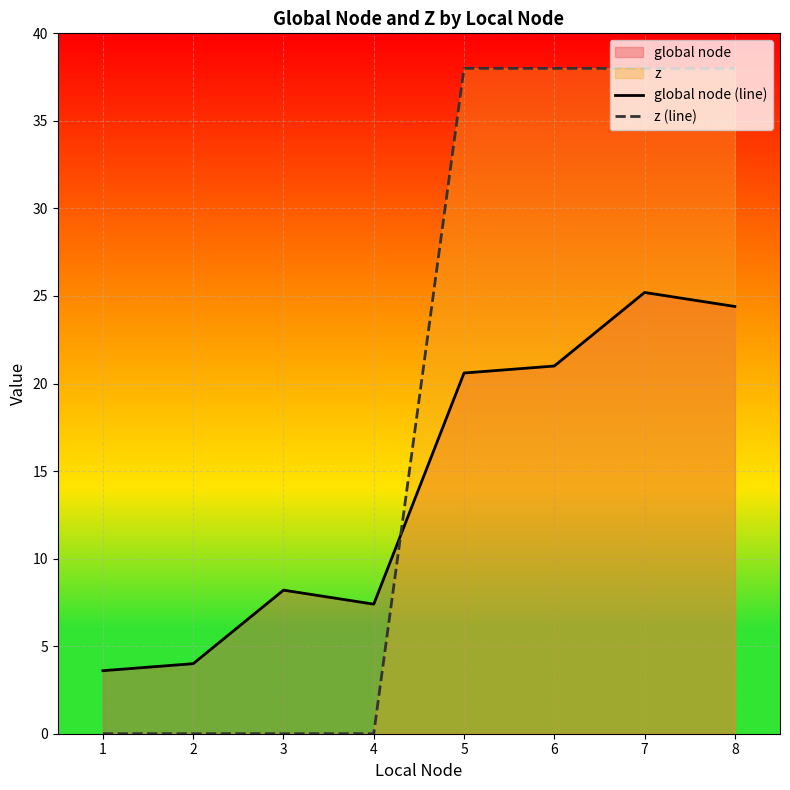

At which label does global node (line) reach its minimum?

1